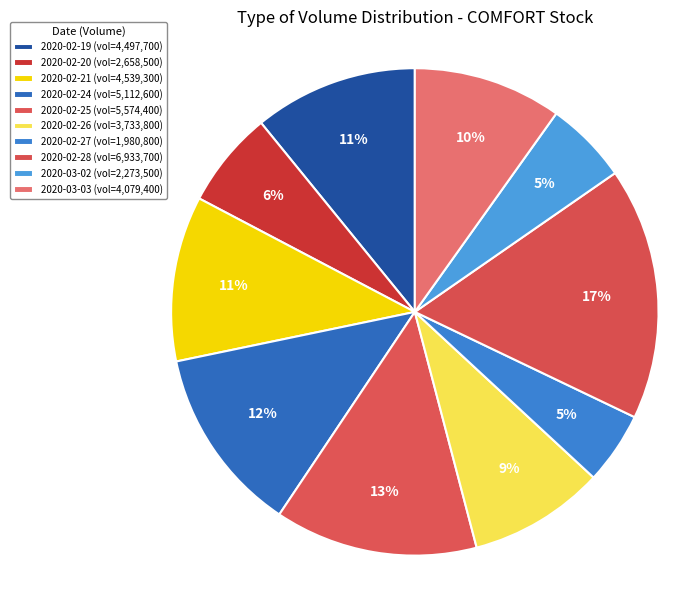

To the nearest percent, what is the difference between the largest and smallest slice percentages?

12%